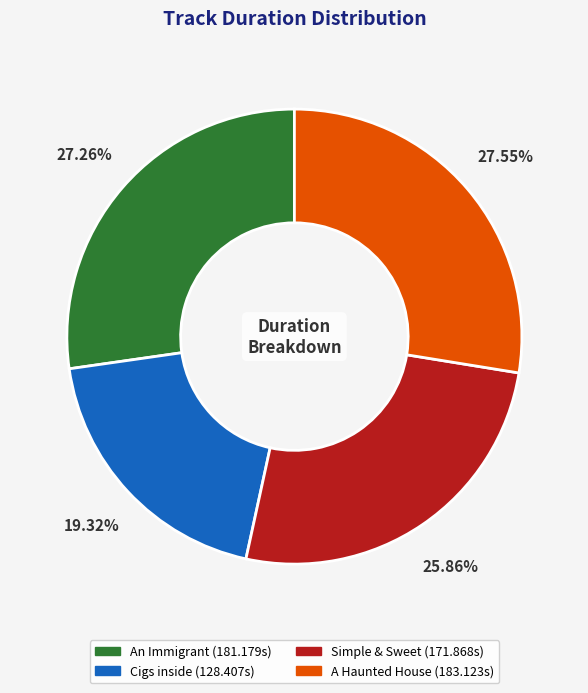

How many slices are in this pie chart?

4